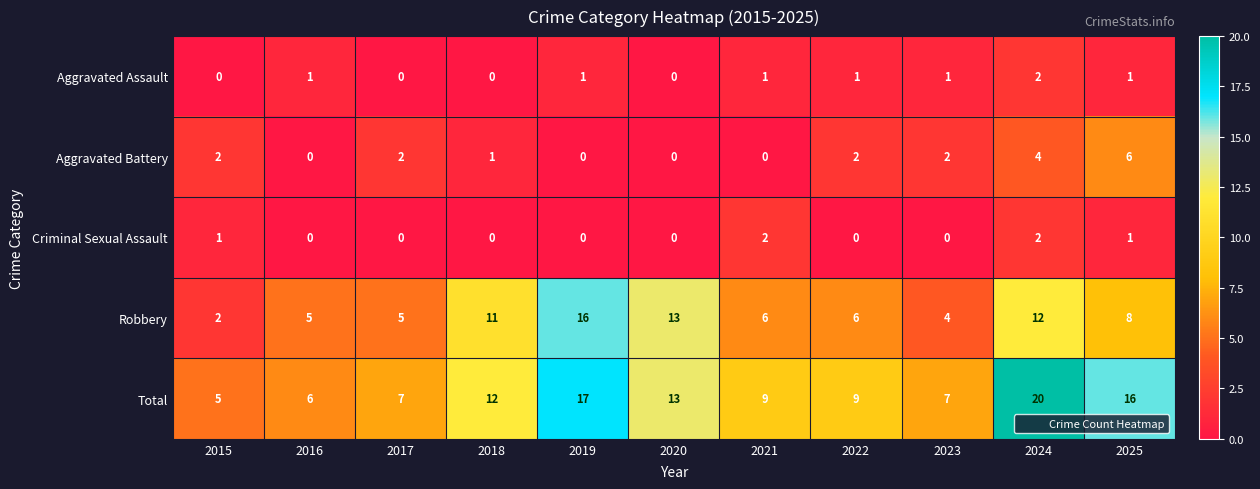

At which category does the chart reach its peak across all series?

2024